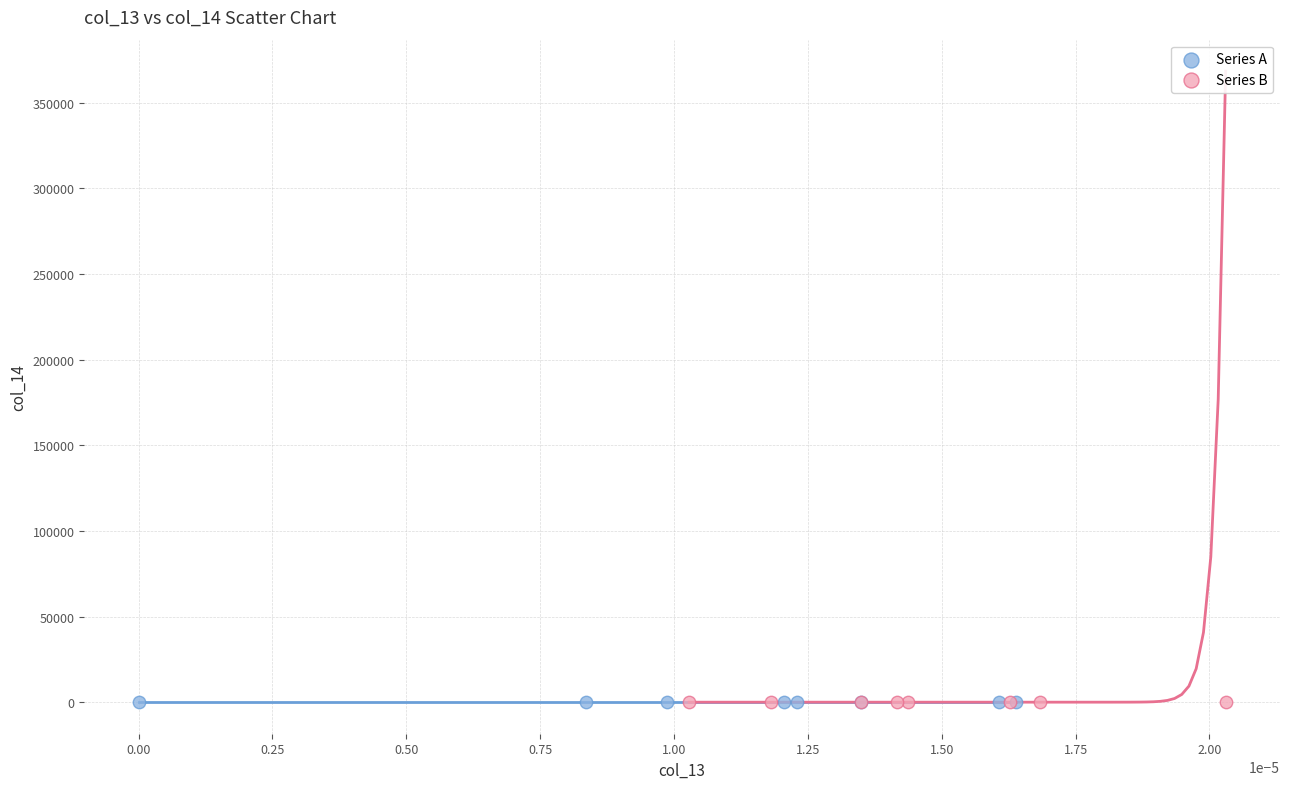

What are all the series names shown in the legend?

Series A, Series B